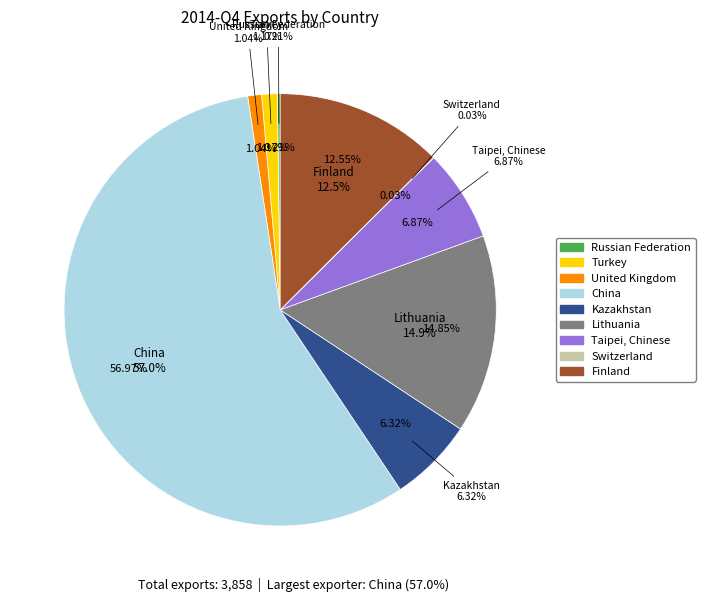

To the nearest percent, what is the difference between the Switzerland and Finland slice percentages?

13%